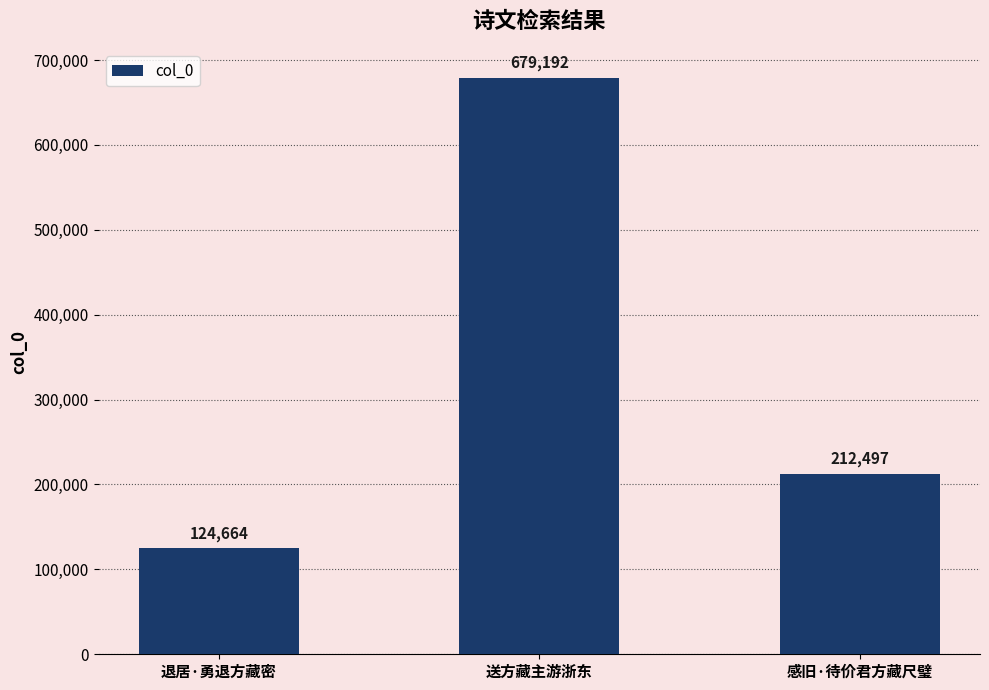

What is the label of the 1st bar from the left?

退居·勇退方藏密